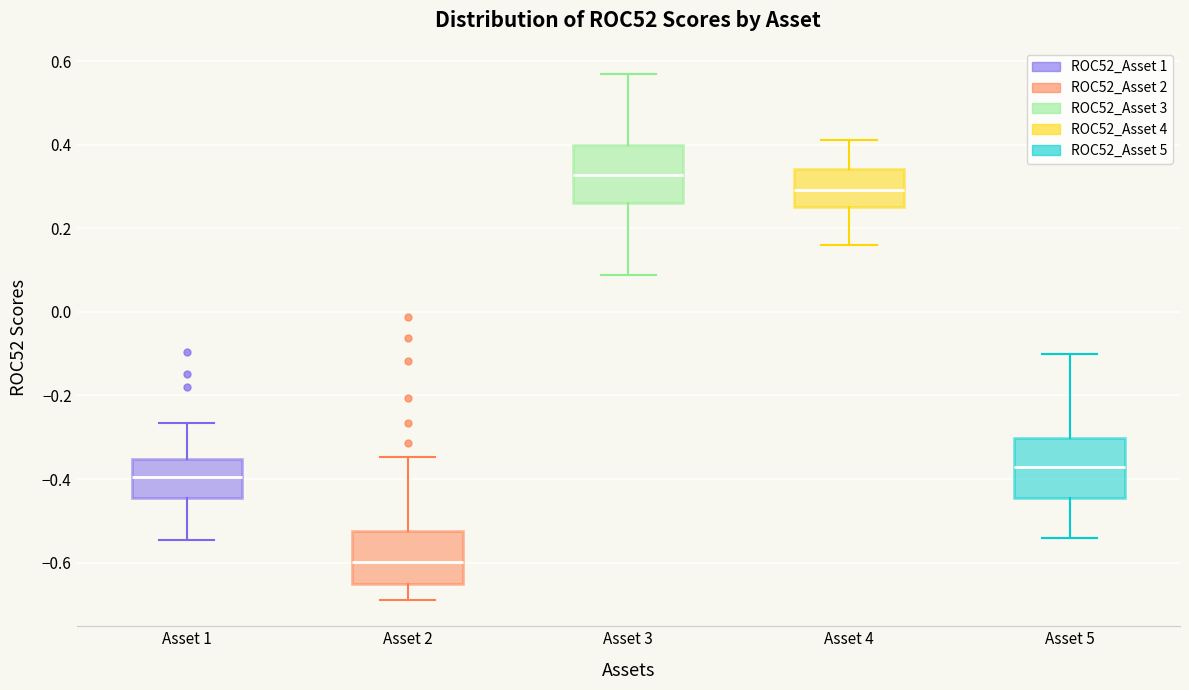

Where is the upper edge of the box for Asset 1 on the y-axis? The values are not printed on the chart, so give them approximately, as read against the axis.

-0.36